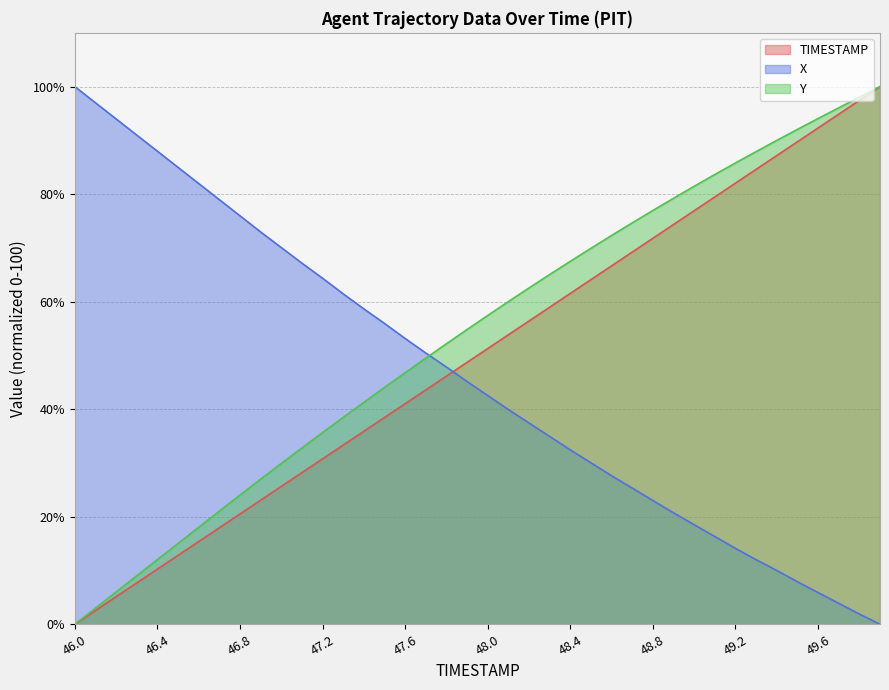

At which label is TIMESTAMP closest to 50?

47.9